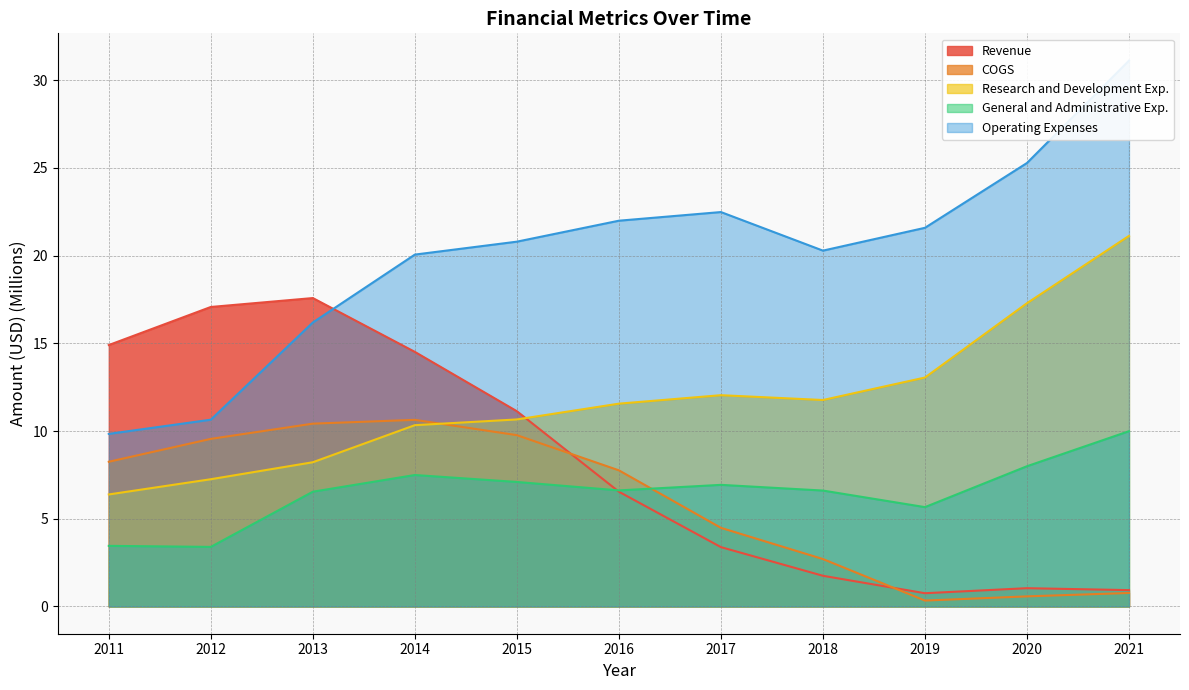

How many interior local peaks does the Revenue series have?

2